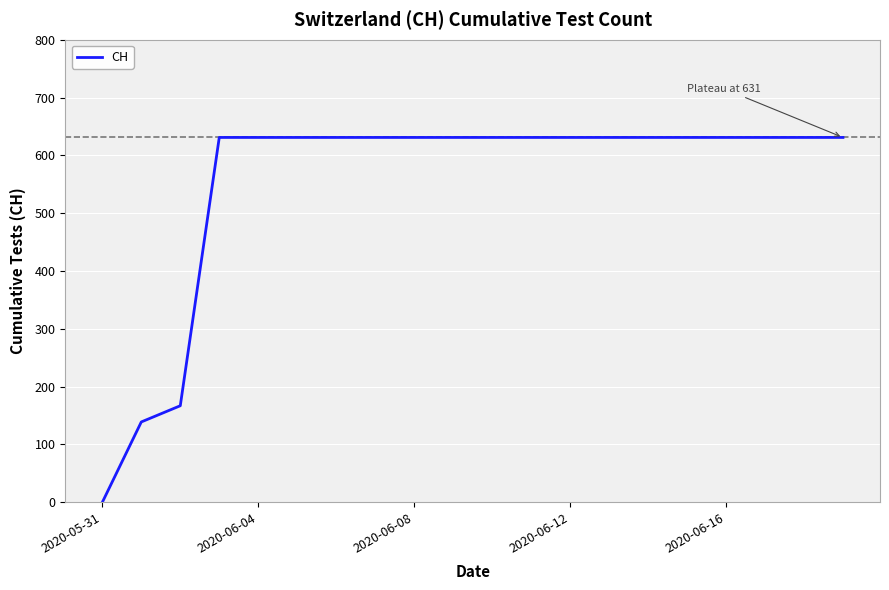

What is the maximum value shown in the chart?

631